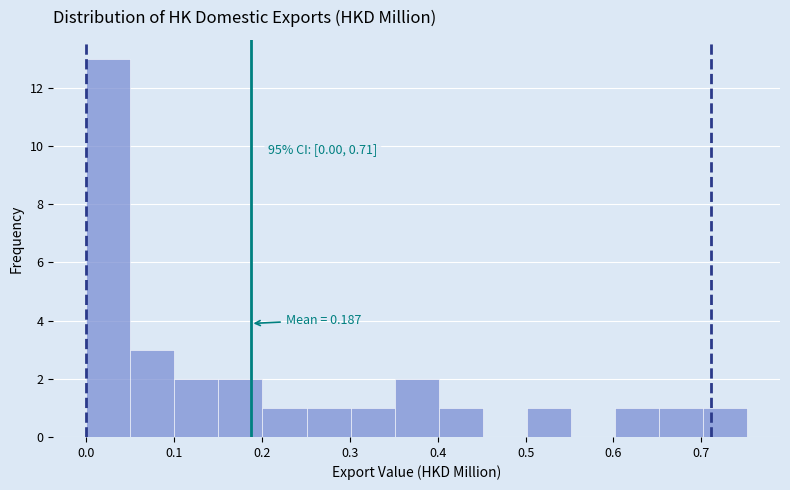

Over which range of the x-axis is the bar tallest?

0.00 to 0.05